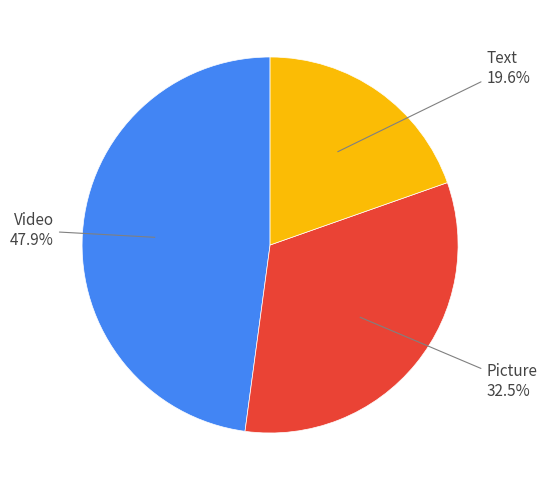

Rank the categories by value from lowest to highest.

Text, Picture, Video